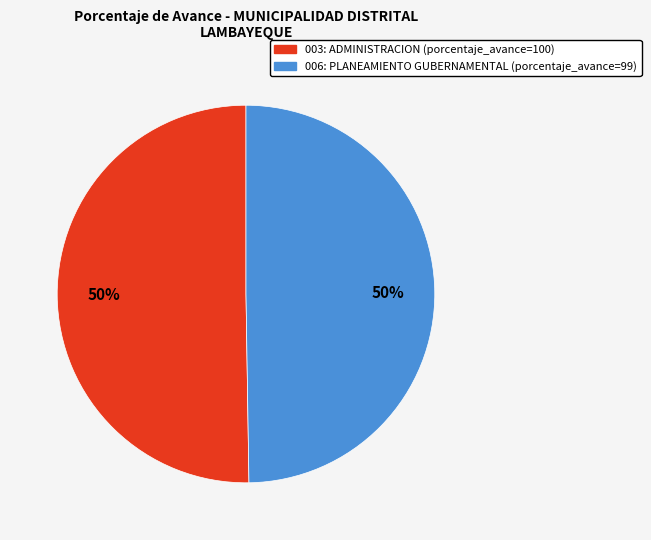

Approximately how many times larger is the value at 006: PLANEAMIENTO GUBERNAMENTAL compared to 003: ADMINISTRACION?

1.0